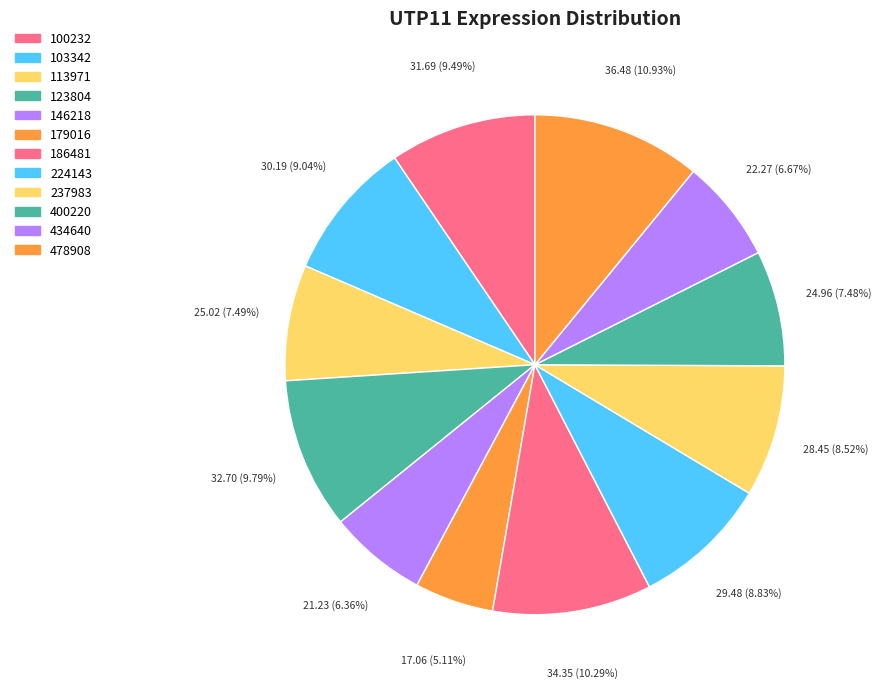

Count the number of slices in the pie.

12